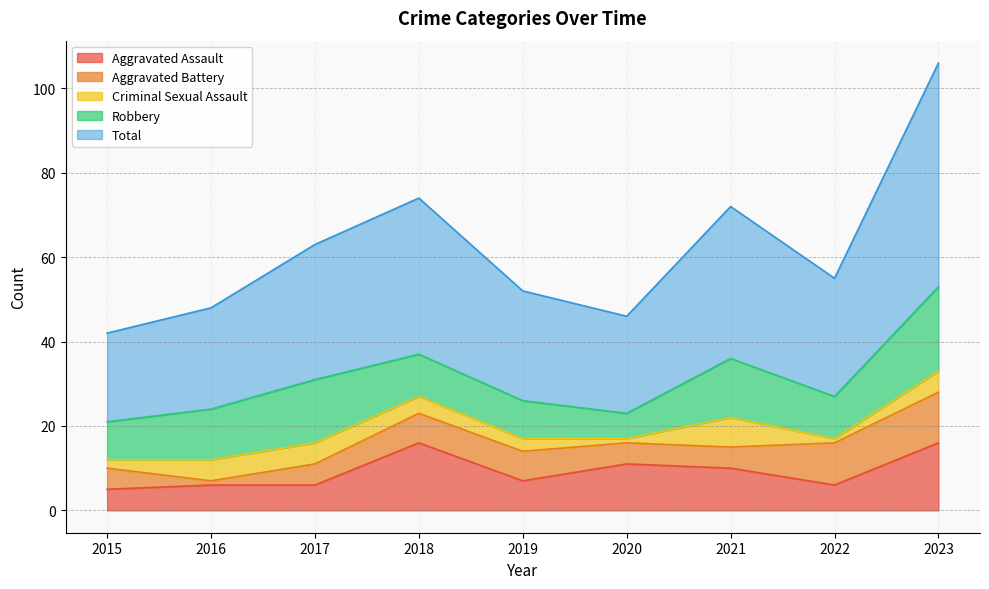

The Aggravated Battery series shows 1 at 2016. True or false?

True